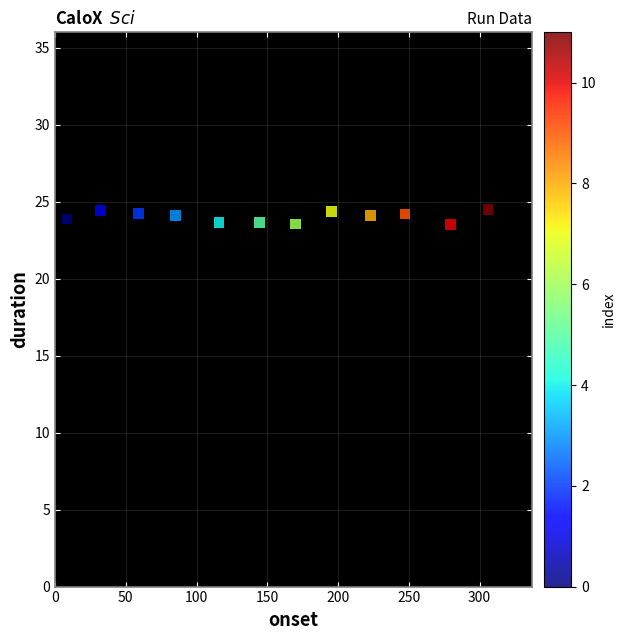

What is the average Y value?

24.0